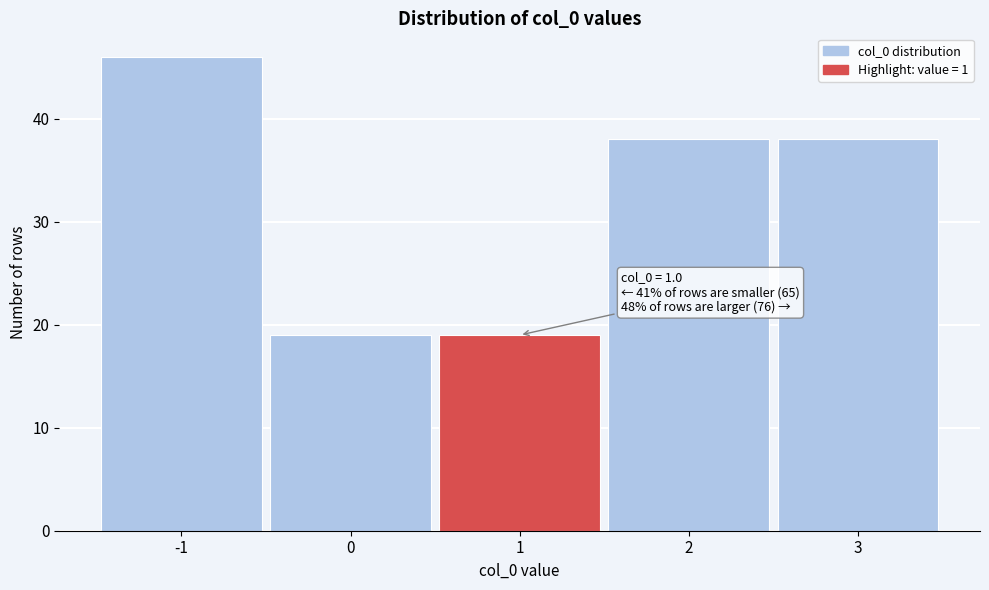

Reading left to right, extract all data points from this chart.

46	19	19	38	38